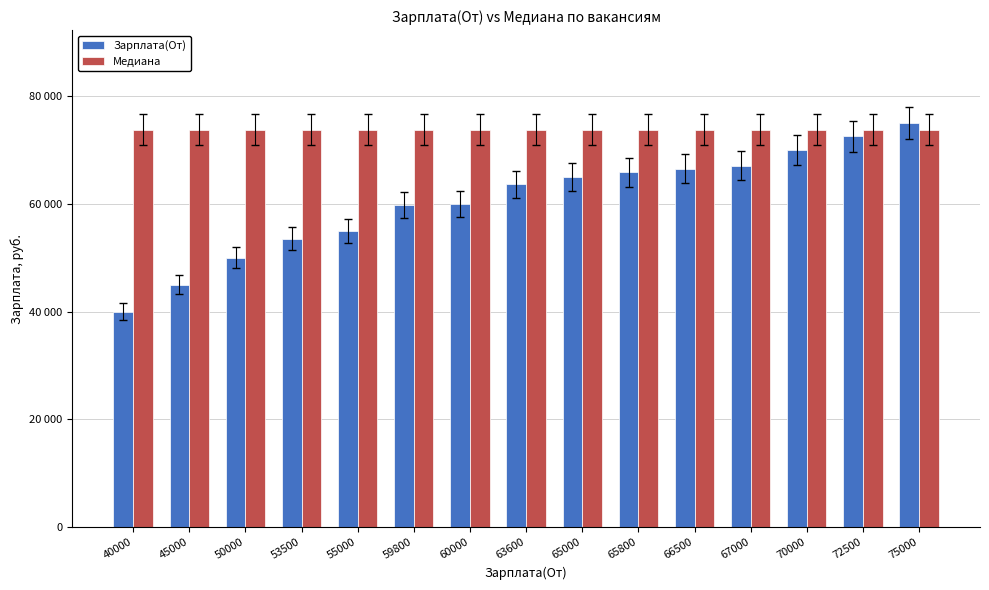

What is the minimum value shown in the chart?

40000